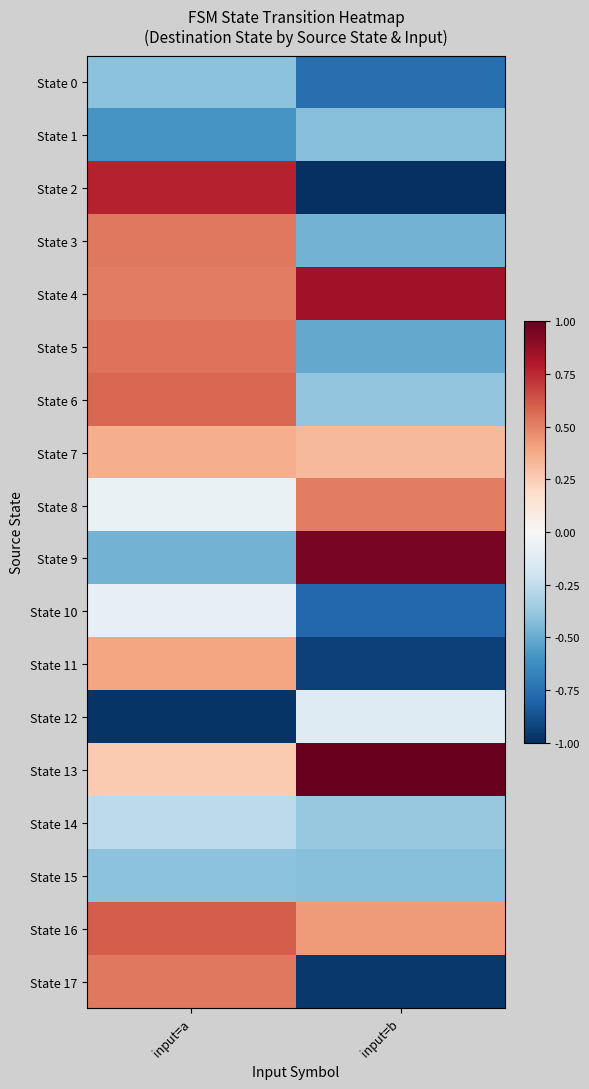

Between input=a and input=b, which series saw the biggest shift?

State 2